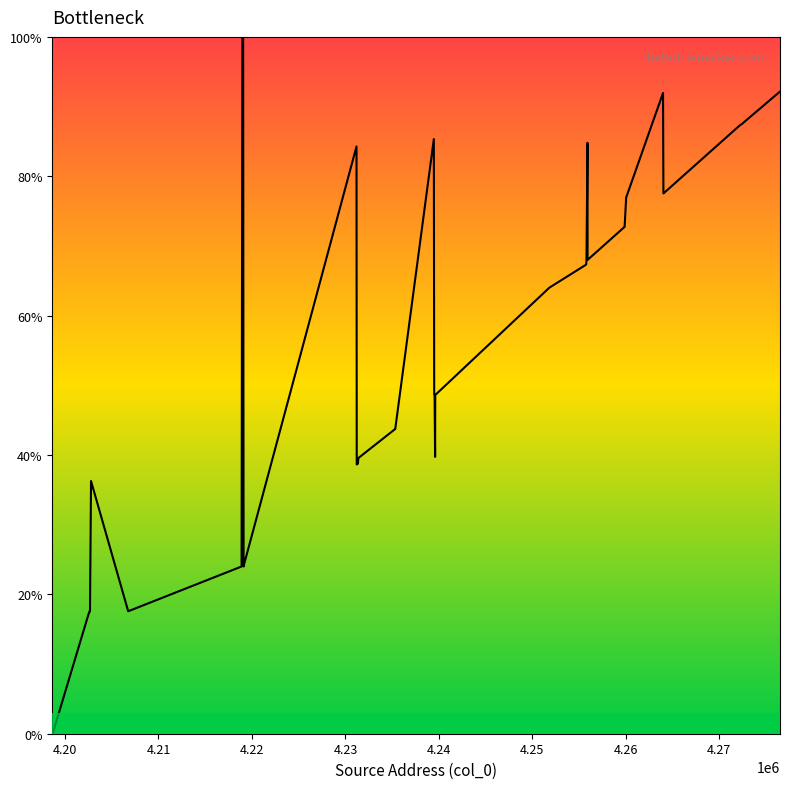

What is the difference between the maximum and minimum values?

100.0